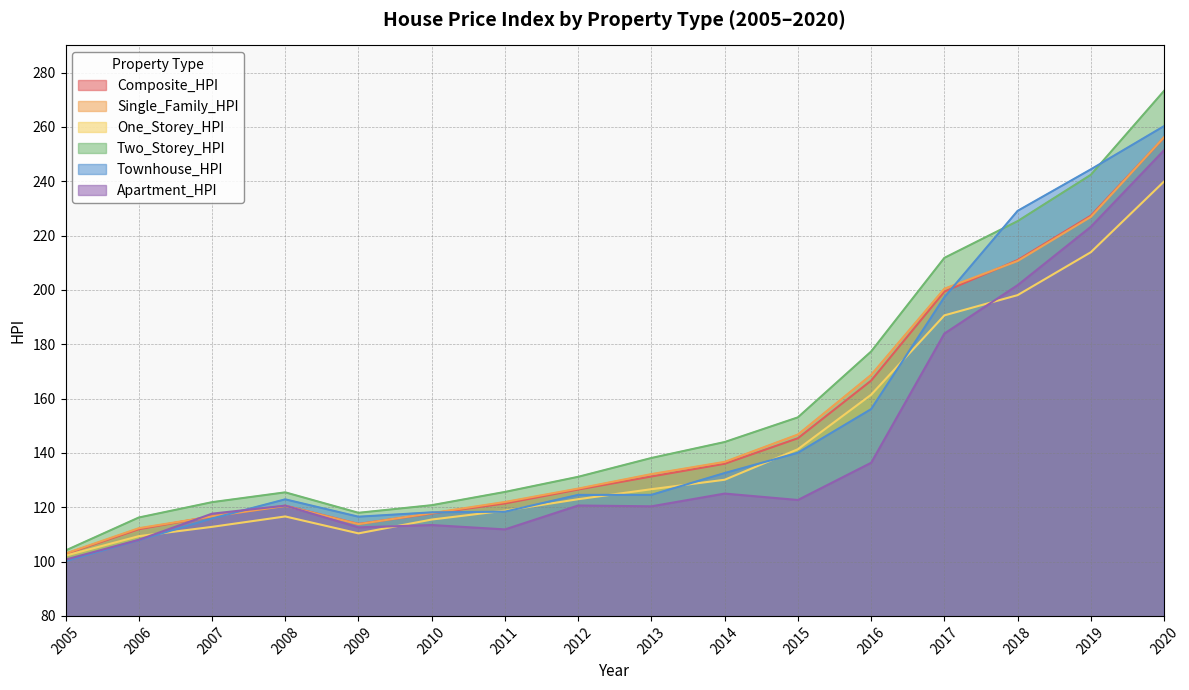

How many interior local peaks does the Townhouse_HPI series have?

1